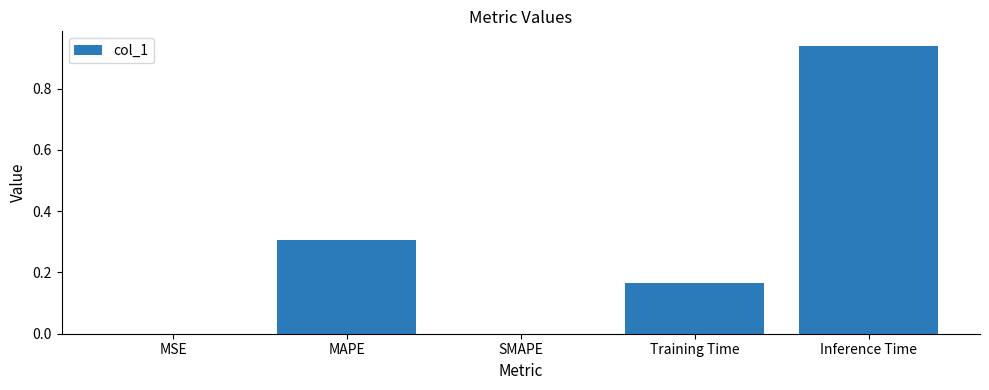

What is the sum of all values?

1.4